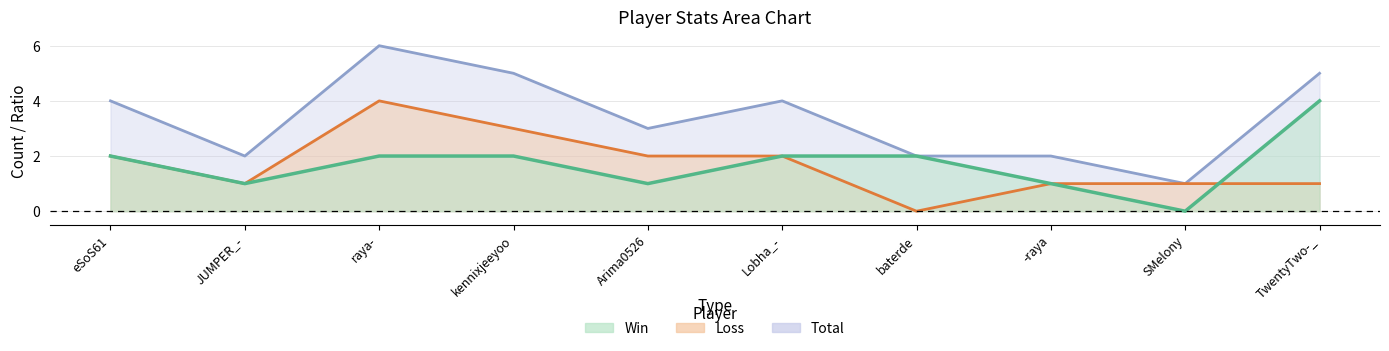

How many interior local valleys does the Total series have?

3